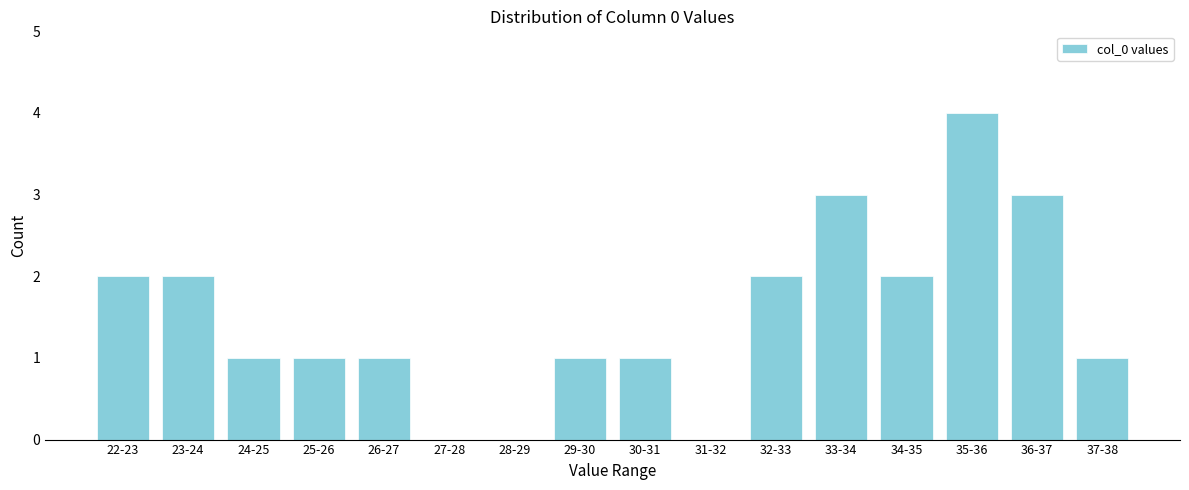

Reading right to left, what are all the values shown in this chart?

37-38=1	36-37=3	35-36=4	34-35=2	33-34=3	32-33=2	31-32=0	30-31=1	29-30=1	28-29=0	27-28=0	26-27=1	25-26=1	24-25=1	23-24=2	22-23=2